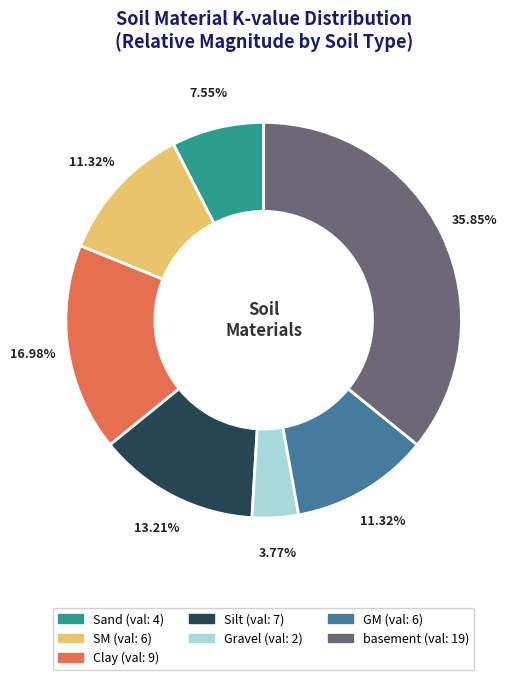

To the nearest percent, what is the difference between the largest and smallest slice percentages?

32%